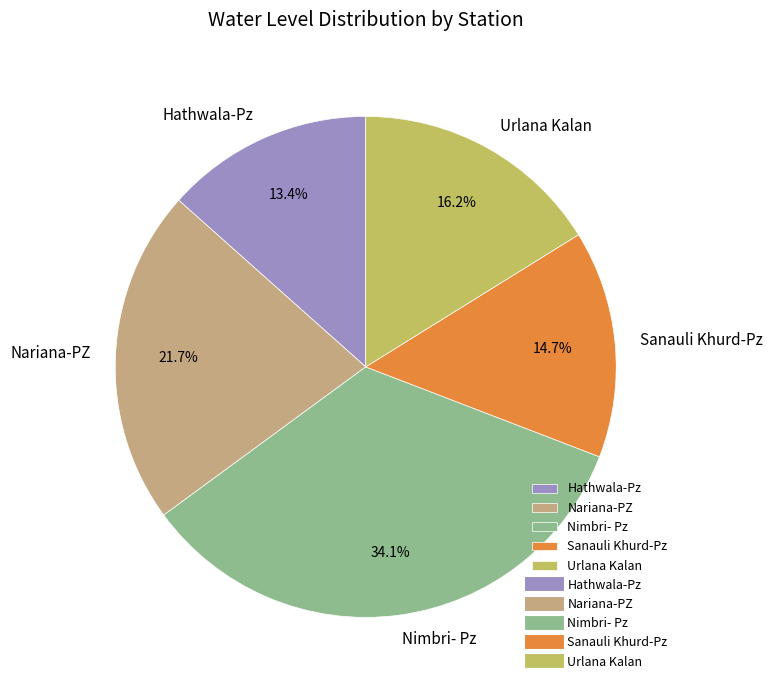

Rank the categories by value from lowest to highest.

Hathwala-Pz, Sanauli Khurd-Pz, Urlana Kalan, Nariana-PZ, Nimbri- Pz